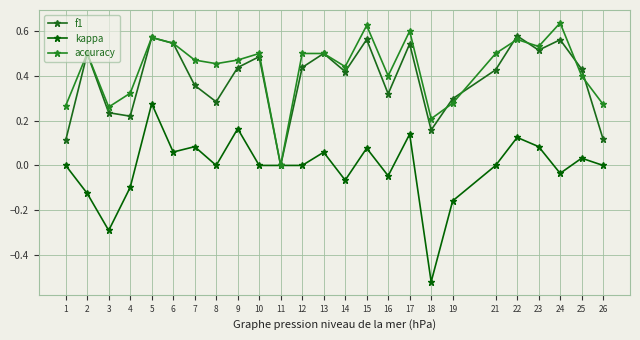

At how many categories does at least one series exceed 0?

24